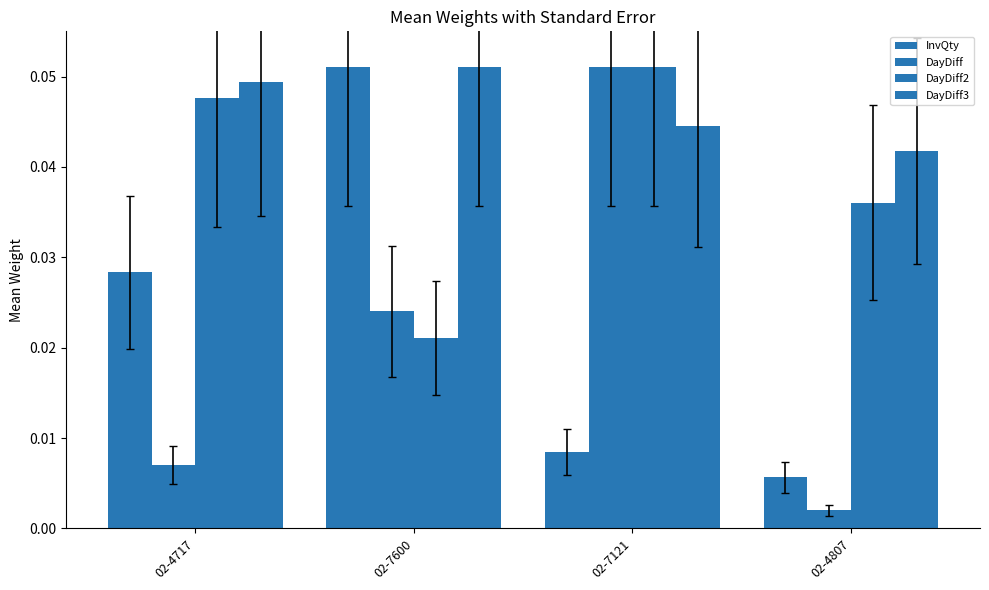

Which category has the lowest value in the InvQty series?

02-4807